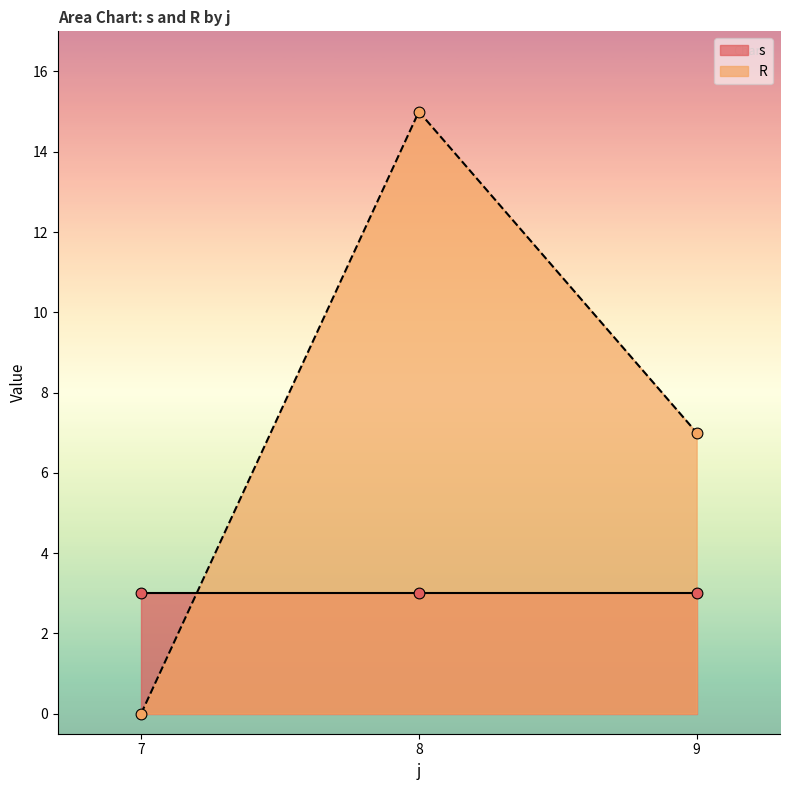

Is it true that R equals 12 at 9?

False